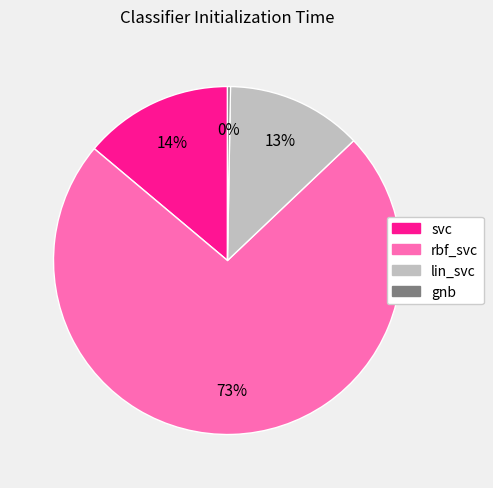

Which category has the biggest portion of the pie?

rbf_svc